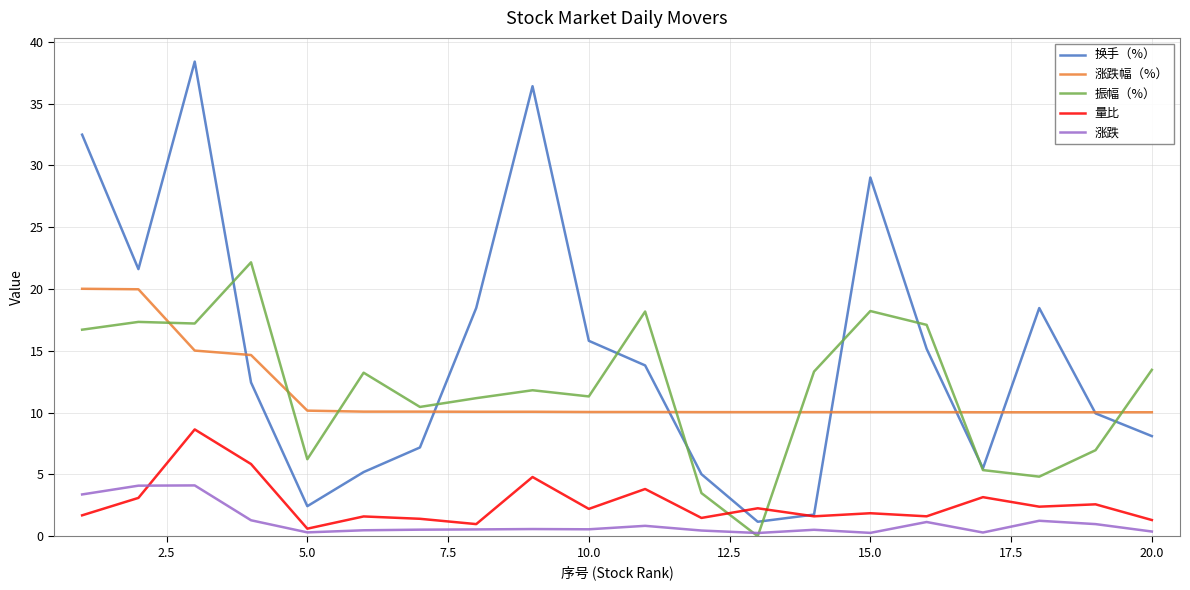

What is the highest value of the 涨跌 series?

4.1